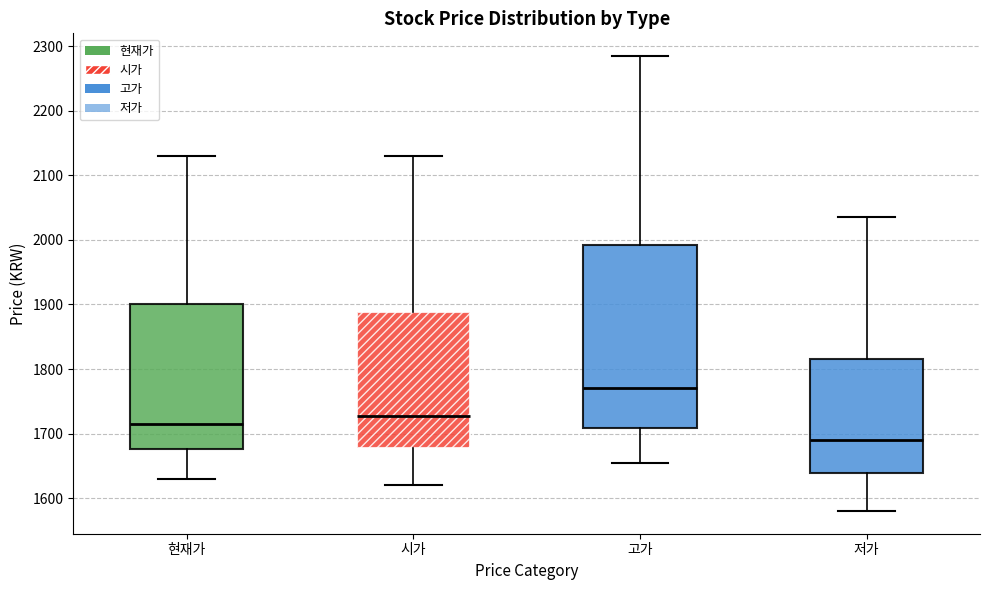

Which box's median line is the highest?

고가